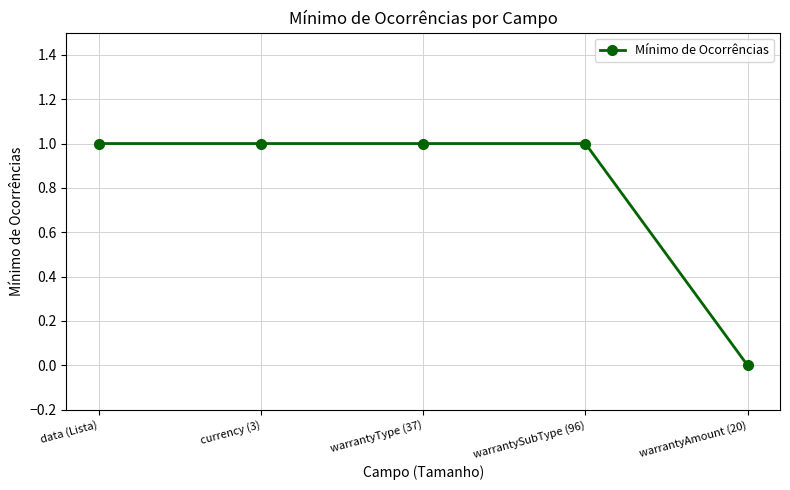

True or false: the data has more than 2 interior local peaks.

False